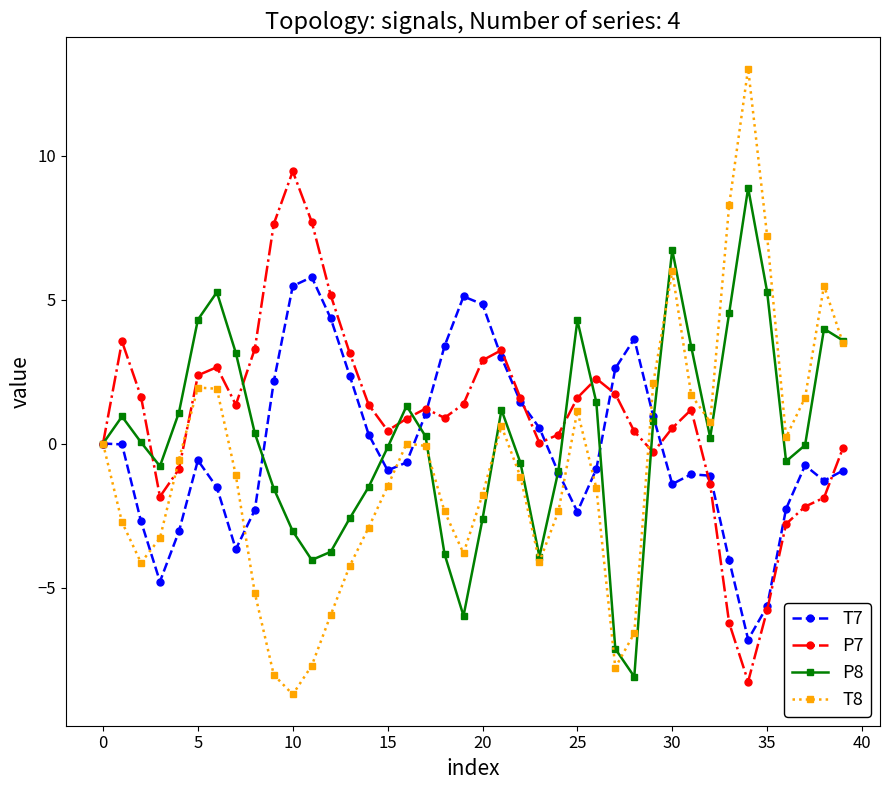

What is the difference between the maximum and second lowest values in the P8 series?

16.0